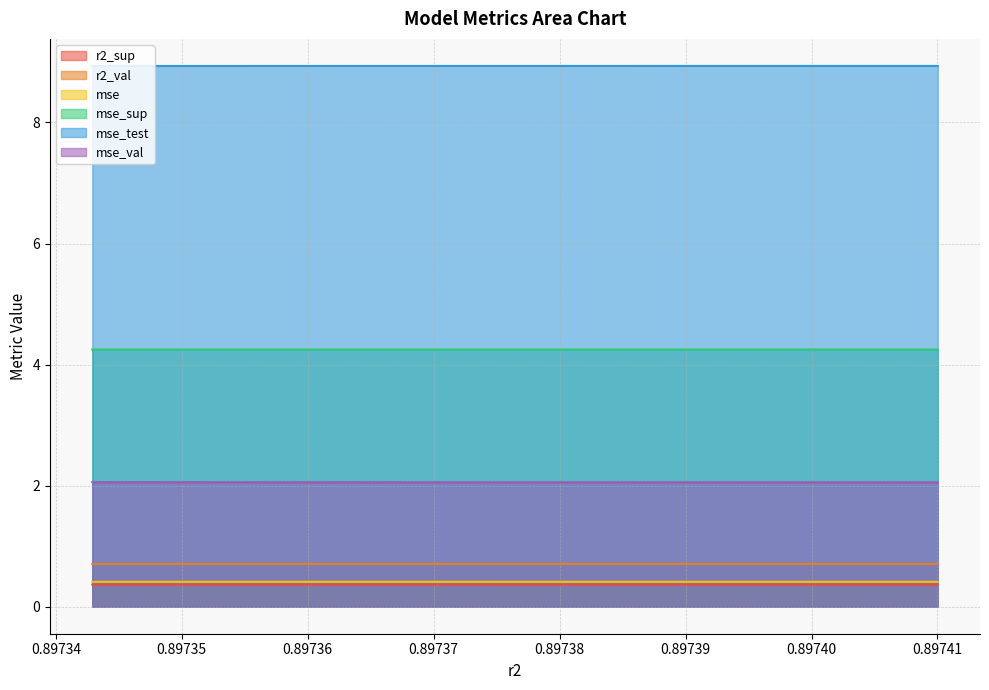

Which series has the largest total across all categories?

mse_test